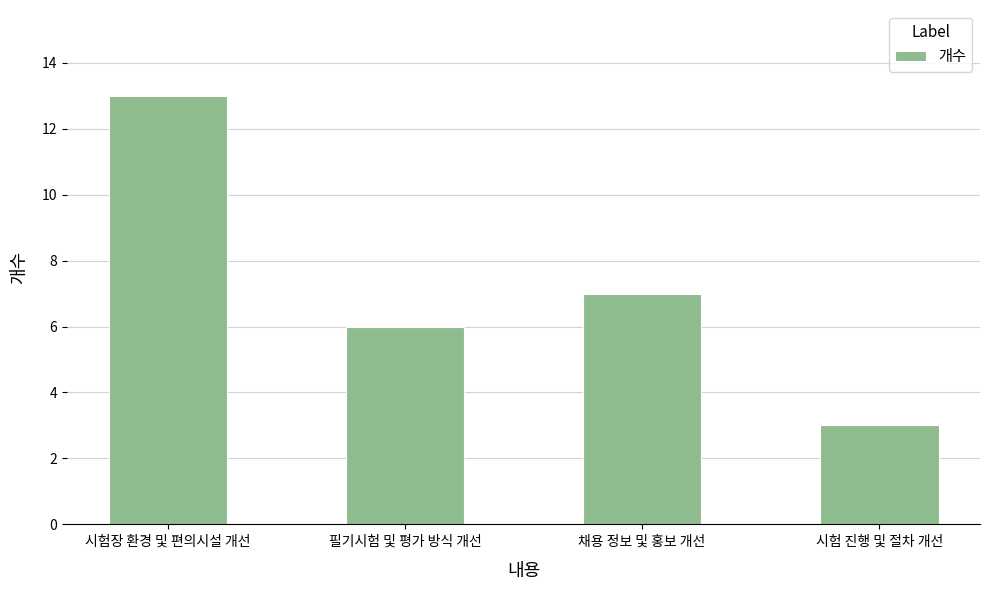

True or false: the data shows 11 at 채용 정보 및 홍보 개선.

False